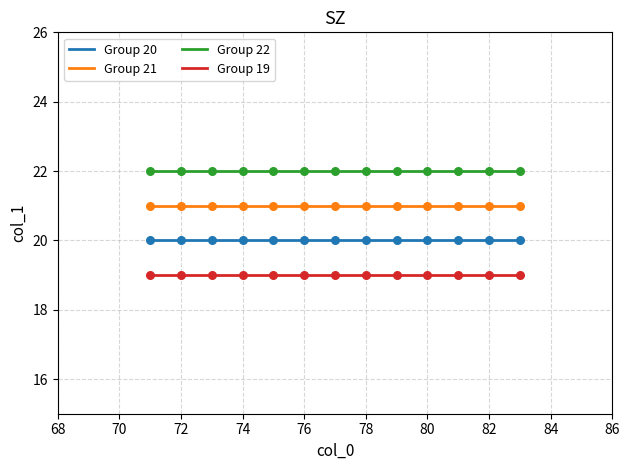

What are all the series names shown in the legend?

Group 20, Group 21, Group 22, Group 19